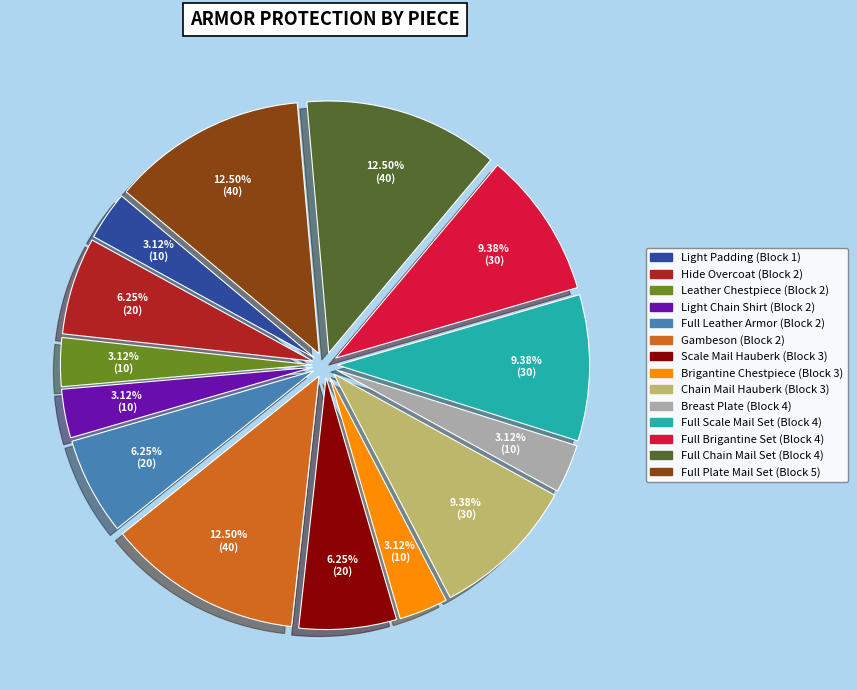

What percentage is the Light Padding (Block 1) slice, to the nearest percent?

3%